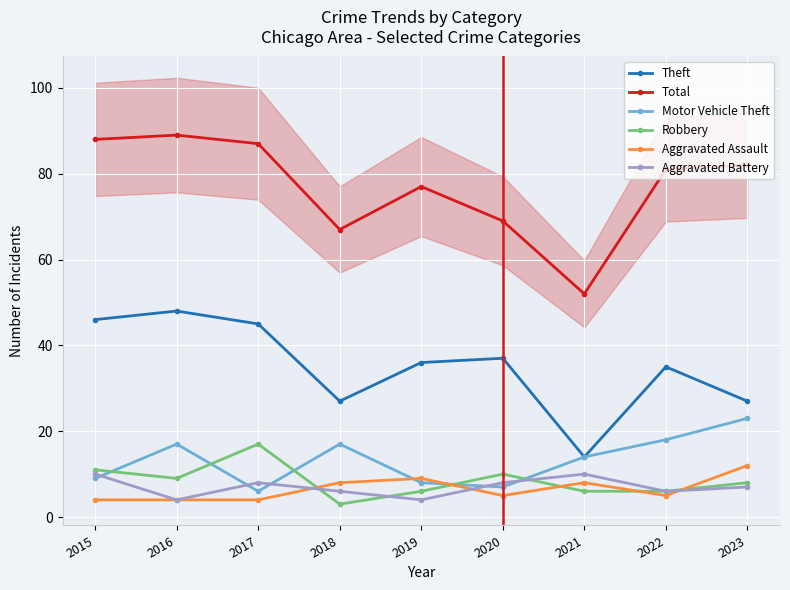

List the labels in order of Theft value, largest first.

2016, 2015, 2017, 2020, 2019, 2022, 2018, 2023, 2021